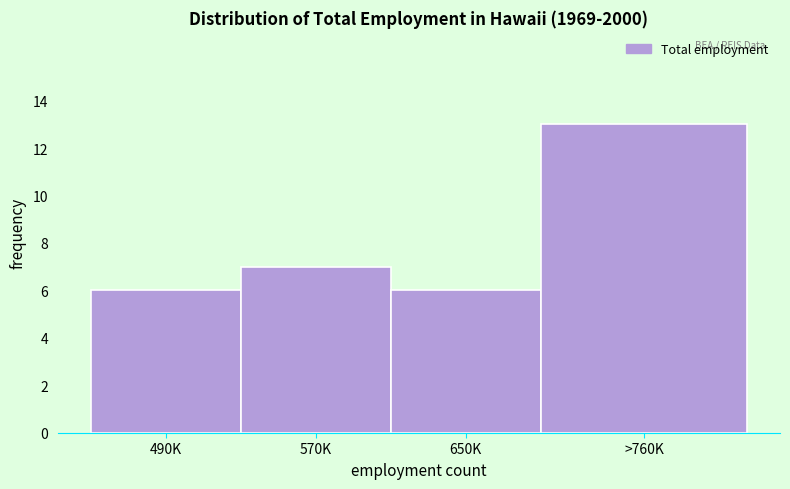

Reading left to right, what are all the values shown in this chart?

490K=6	570K=7	650K=6	>760K=13